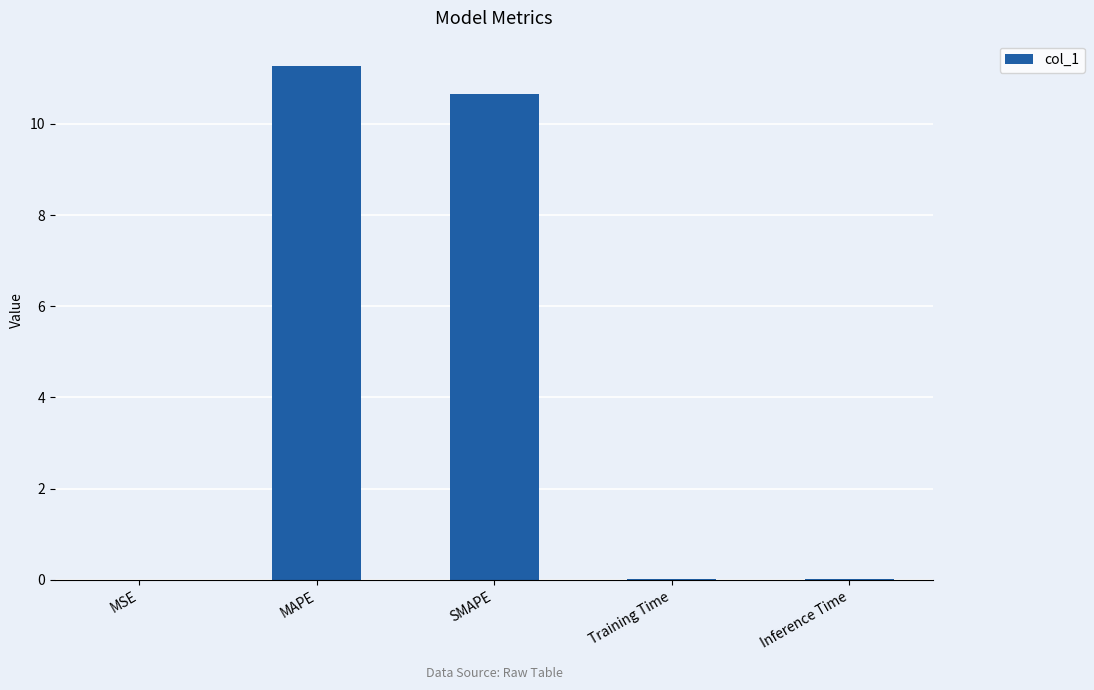

Are the bars horizontal?

No